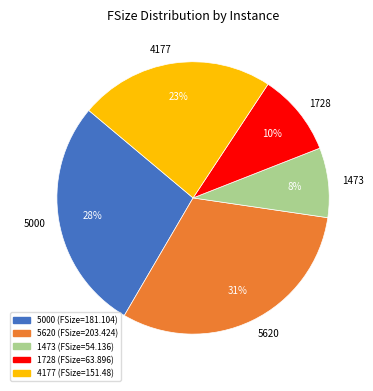

To the nearest percent, what portion does 5620 represent?

31%